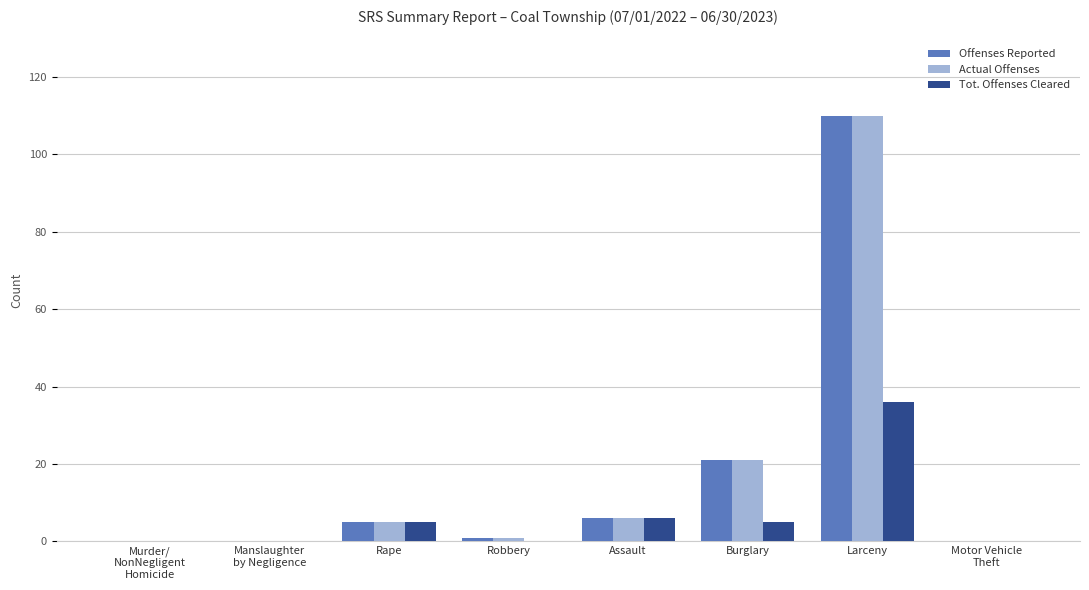

What is the sum of all Actual Offenses values?

143